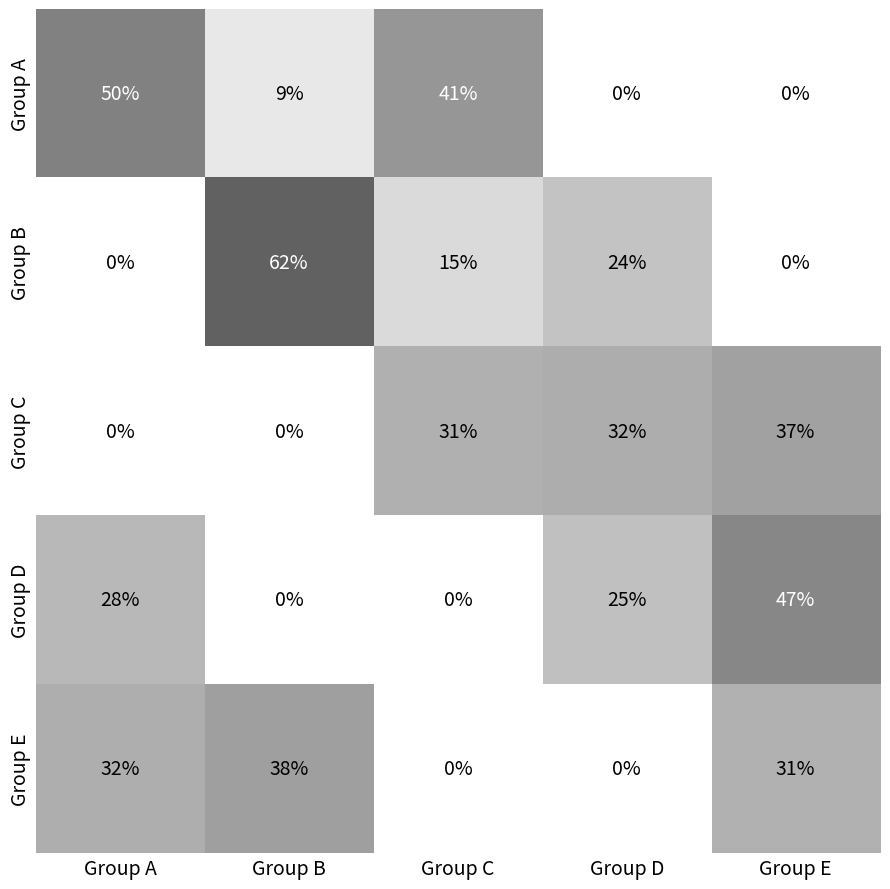

Reading left to right, list all the values displayed in this chart.

Group A: Group A=50	Group B=9	Group C=41	Group D=0	Group E=0
Group B: Group A=0	Group B=62	Group C=15	Group D=24	Group E=0
Group C: Group A=0	Group B=0	Group C=31	Group D=32	Group E=37
Group D: Group A=28	Group B=0	Group C=0	Group D=25	Group E=47
Group E: Group A=32	Group B=38	Group C=0	Group D=0	Group E=31